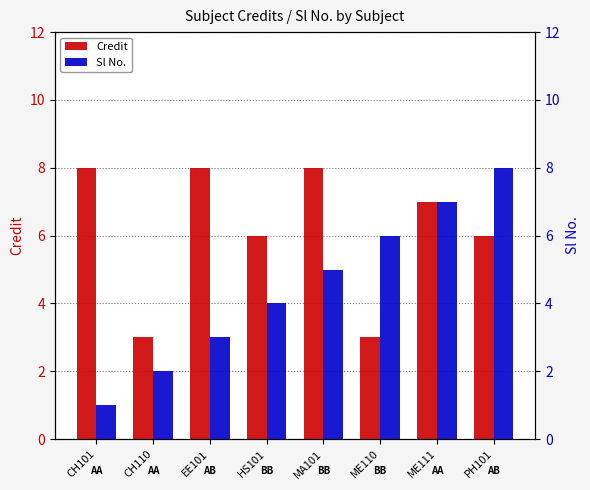

Reading left to right, what are all the values shown in this chart?

Credit: CH101=8	CH110=3	EE101=8	HS101=6	MA101=8	ME110=3	ME111=7	PH101=6
Sl No.: CH101=1	CH110=2	EE101=3	HS101=4	MA101=5	ME110=6	ME111=7	PH101=8